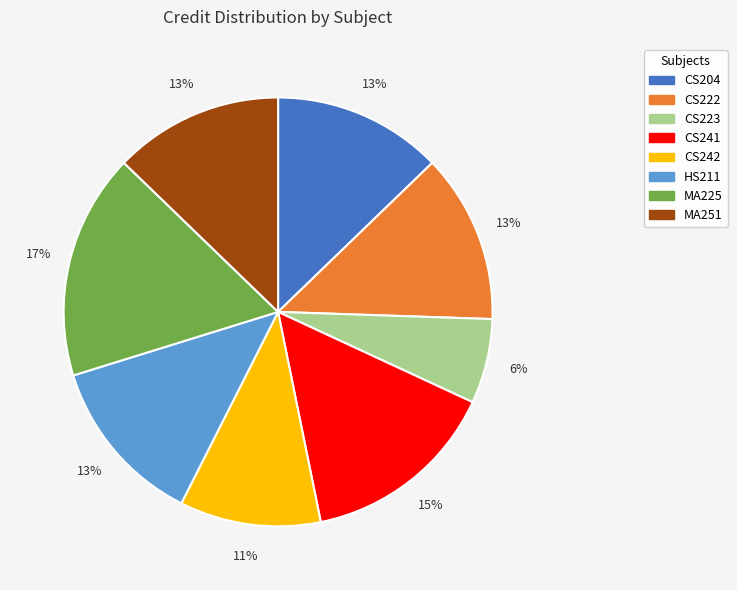

Combined, do CS222 and CS223 account for over 50%?

No